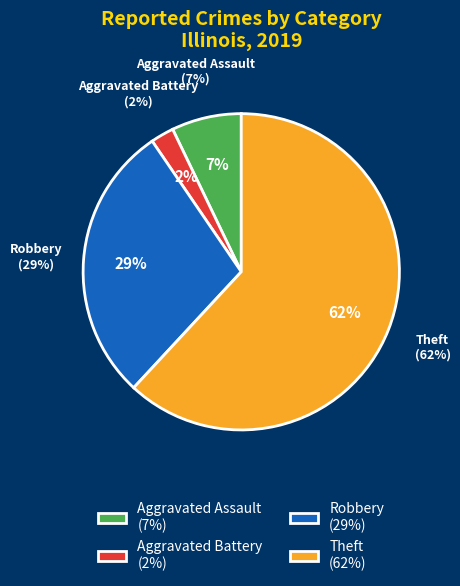

To the nearest percent, what is the combined percentage of Aggravated Assault and Theft?

69%